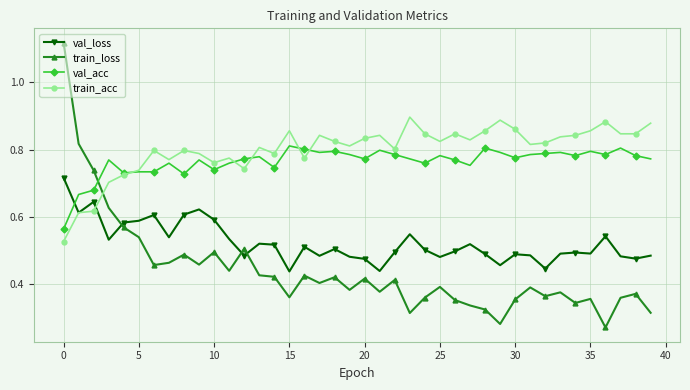

How many times do val_loss and val_acc cross each other?

1